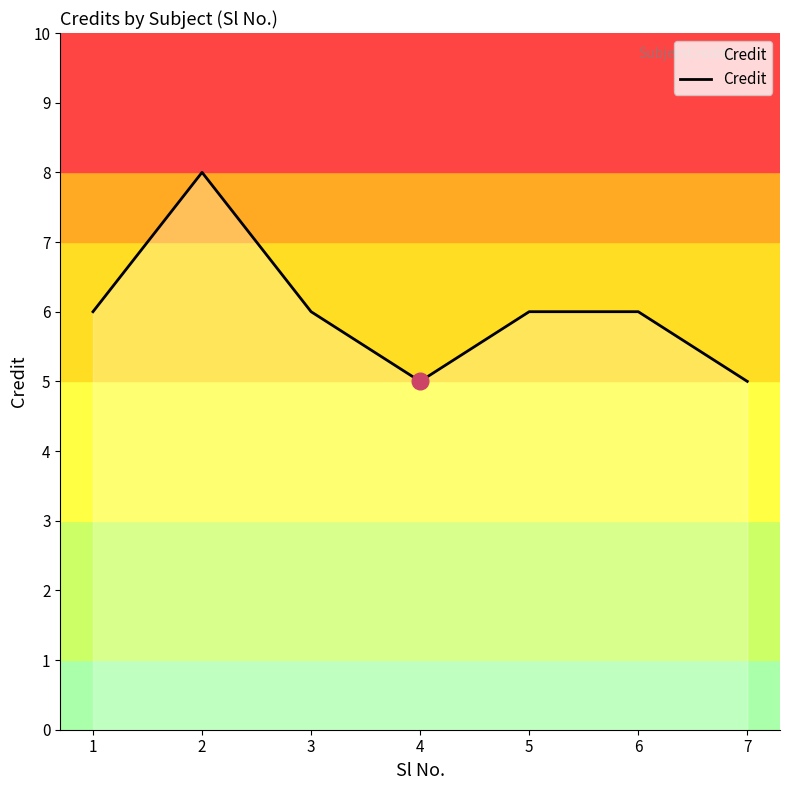

What is the greatest value displayed?

8